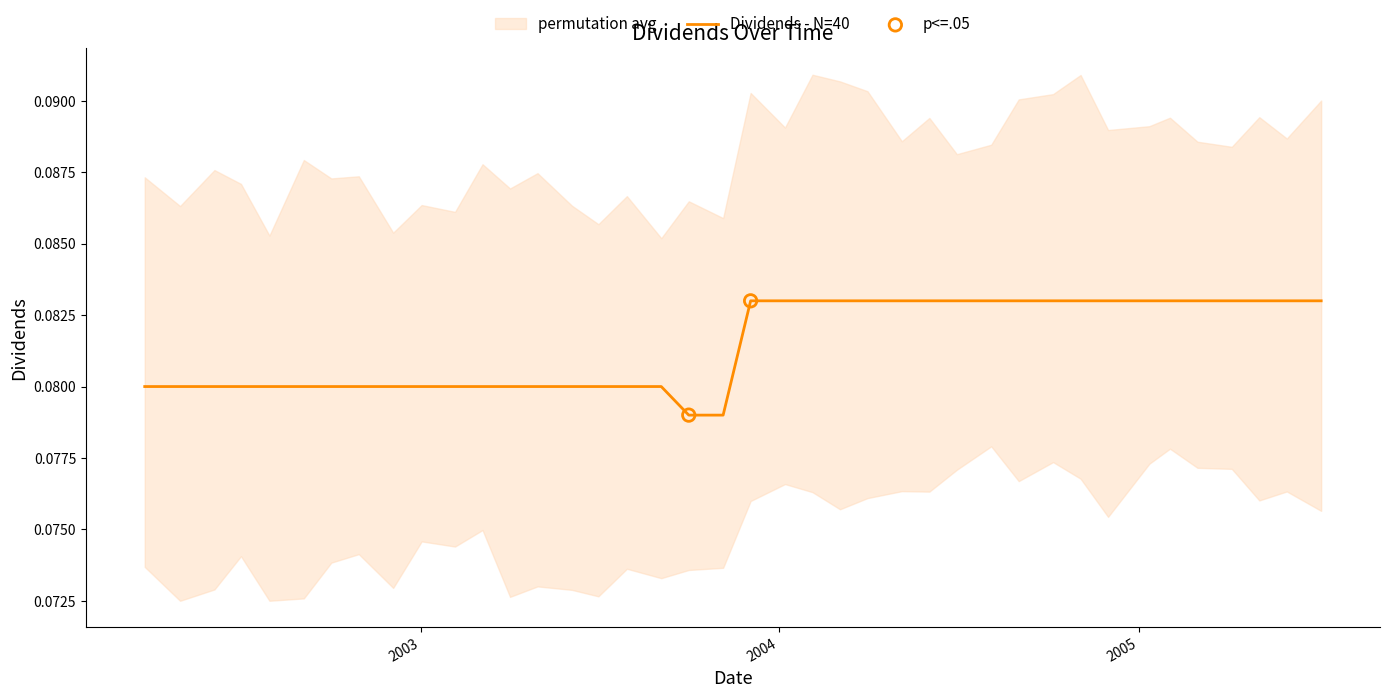

Between 2004-02-04 and 2002-12-04, which is larger?

2004-02-04